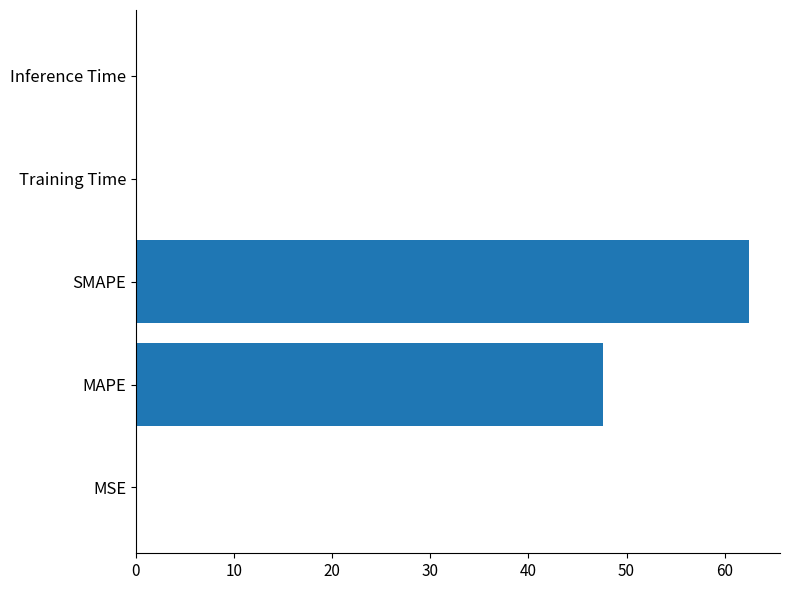

What is the average value?

22.1